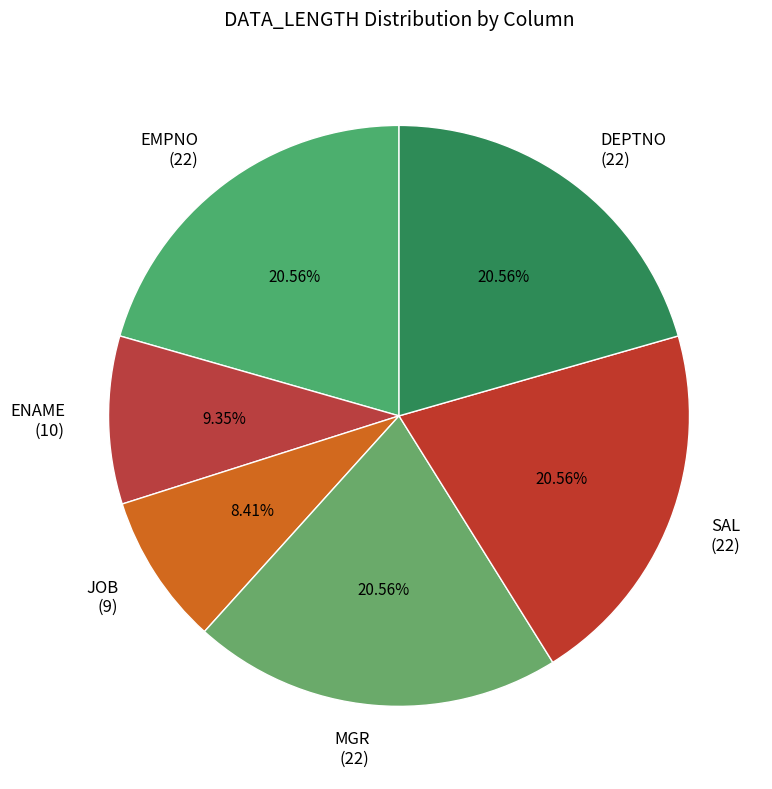

Is it true that JOB is 8% of the pie?

True